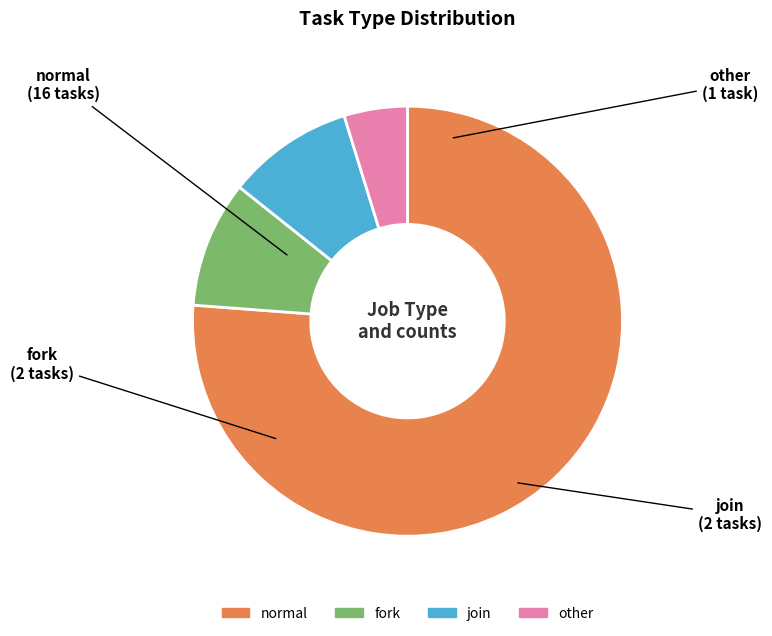

True or false: other accounts for 12% of the total.

False